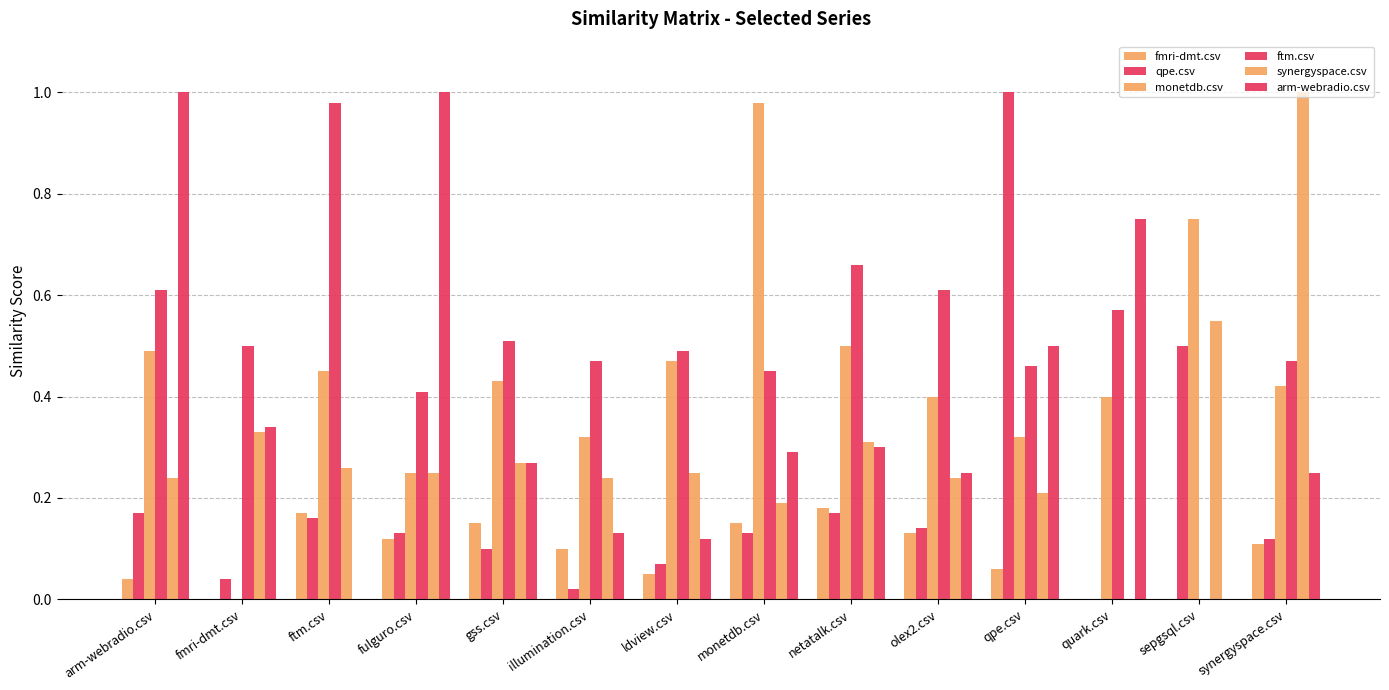

Does the chart contain stacked bars?

No